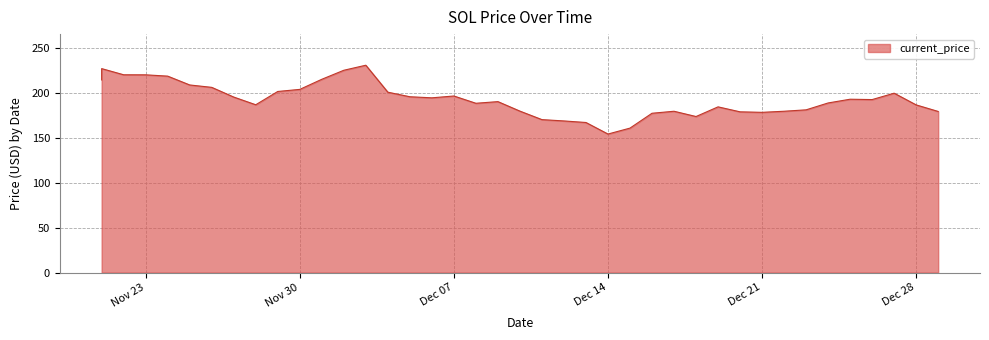

What is the greatest value displayed?

231.0